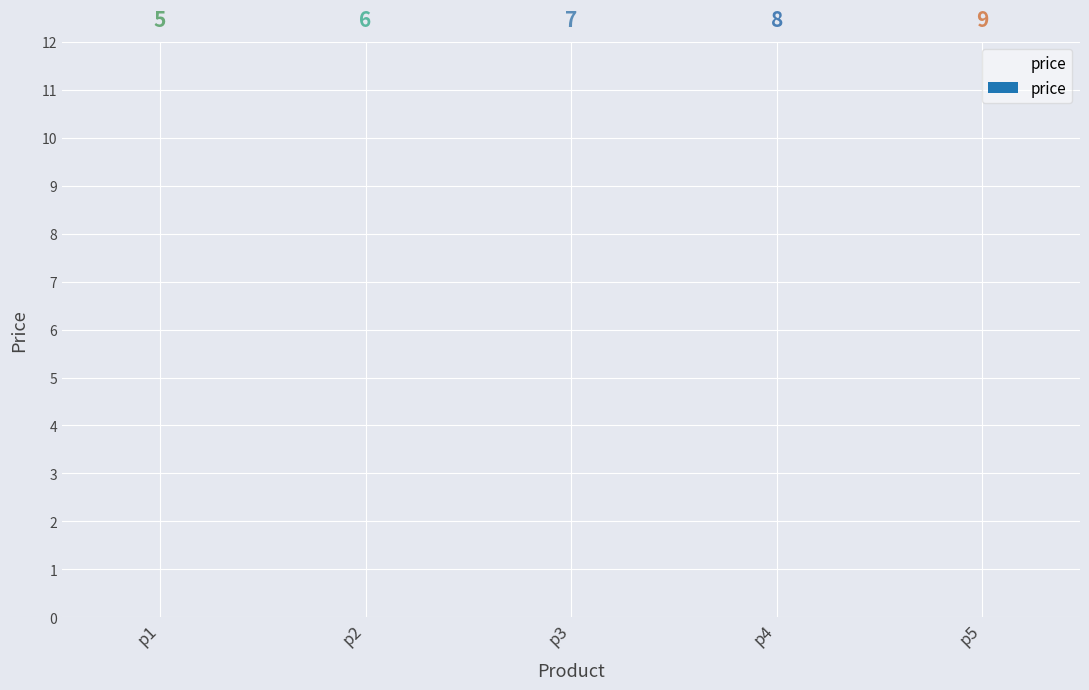

What is the average value?

7